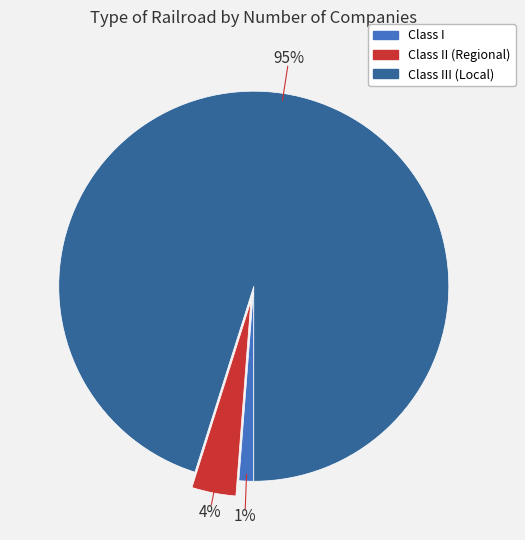

Is there any slice that represents more than half of the pie?

Yes